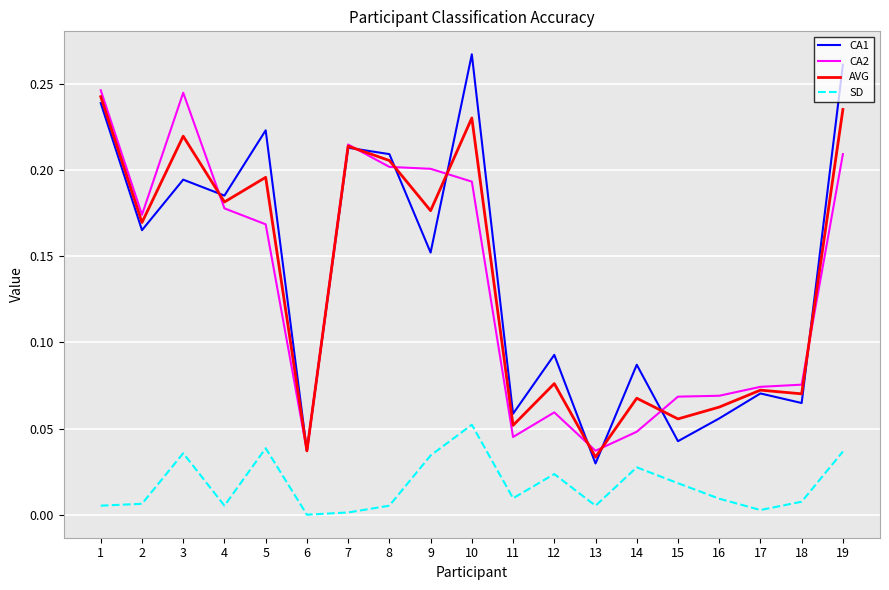

Which series has the largest range (max minus min)?

CA1